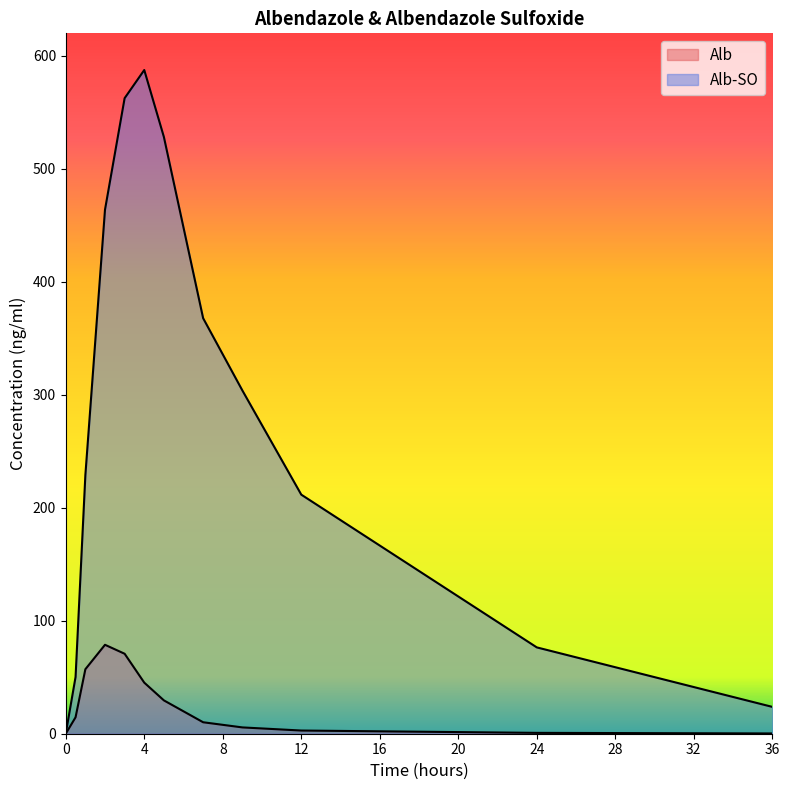

Reading left to right, list all the values displayed in this chart.

Alb: 0=0.0	0.5=14.5	1=57.1	2=78.7	3=70.8	4=45.2	5=29.5	7=10.2	9=5.6	12=2.8	24=0.8	36=0.2
Alb-SO: 0=0.0	0.5=50.2	1=229.0	2=463.9	3=562.6	4=587.5	5=528.3	7=367.8	9=303.8	12=211.6	24=76.4	36=23.8